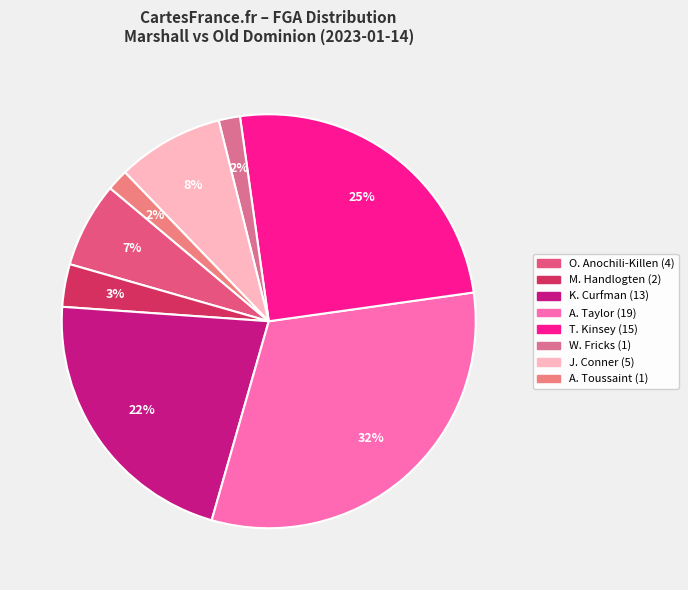

What is the ratio of the value at A. Taylor to the value at O. Anochili-Killen?

4.8